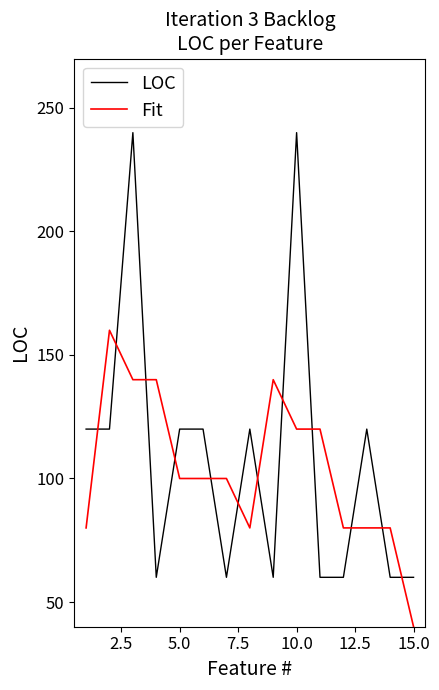

Rank the series by their maximum value, from highest to lowest.

LOC, Fit